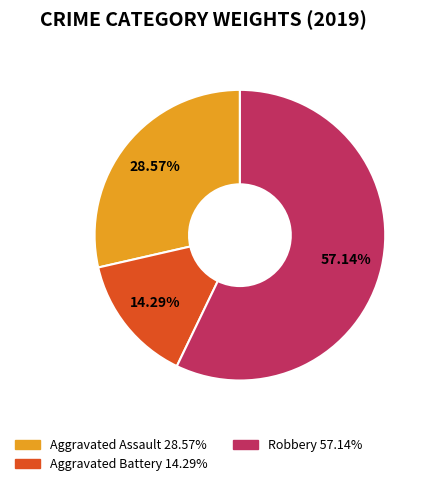

Count the number of slices in the pie.

3